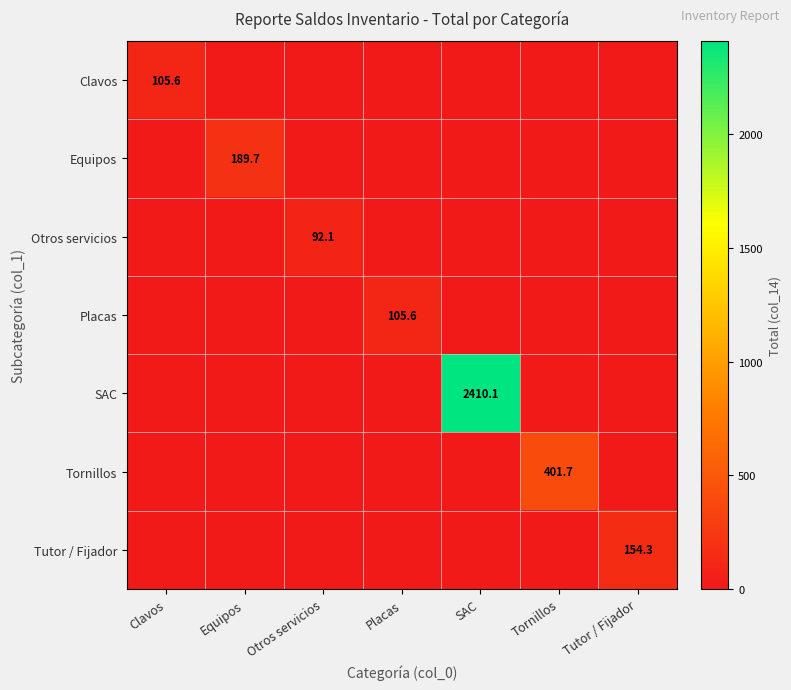

Is the value of Tutor / Fijador at Tutor / Fijador greater than the value of Otros servicios at Otros servicios?

Yes